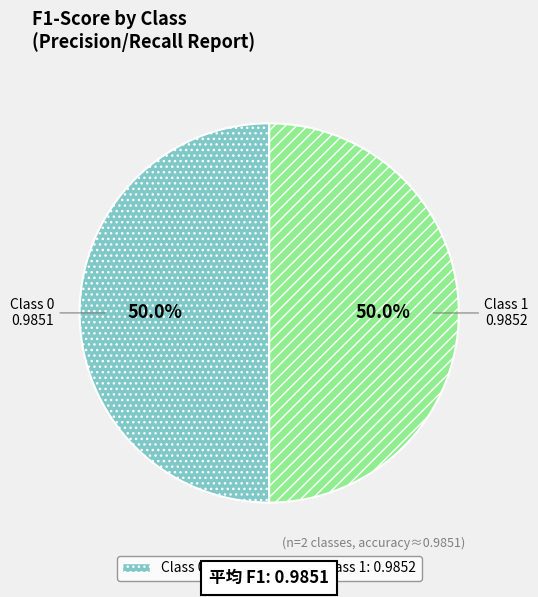

Count the number of slices in the pie.

2